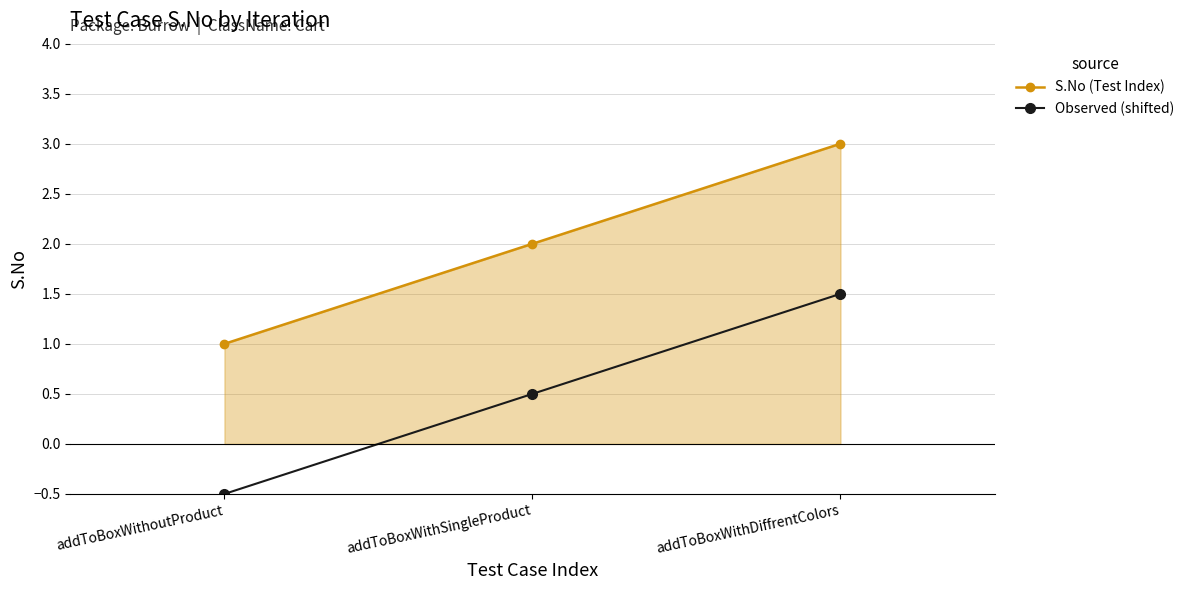

Is the value of S.No (Test Index) at addToBoxWithDiffrentColors greater than the value of Observed (shifted) at addToBoxWithSingleProduct?

Yes